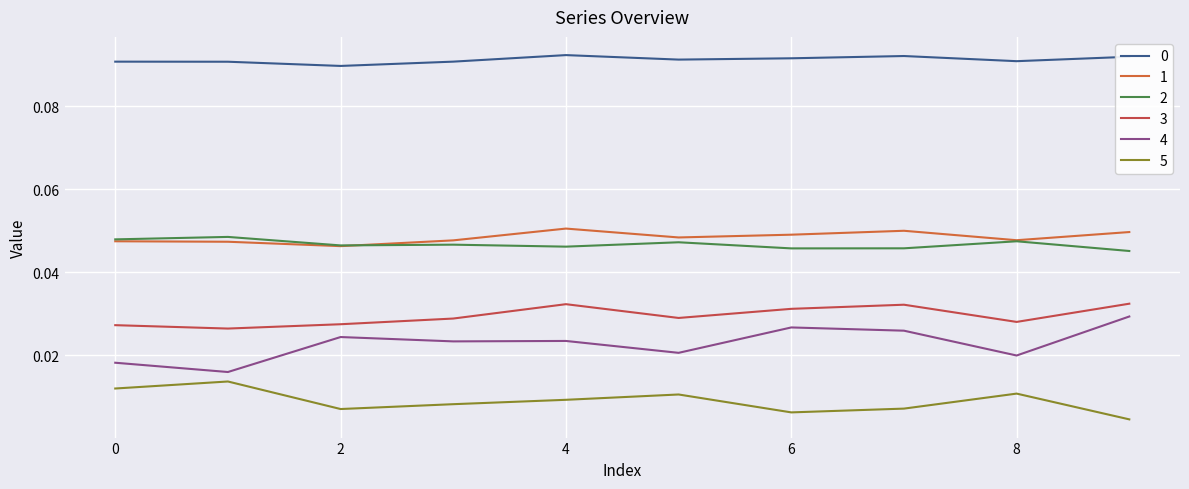

Does the chart display data point markers on the line(s)?

No